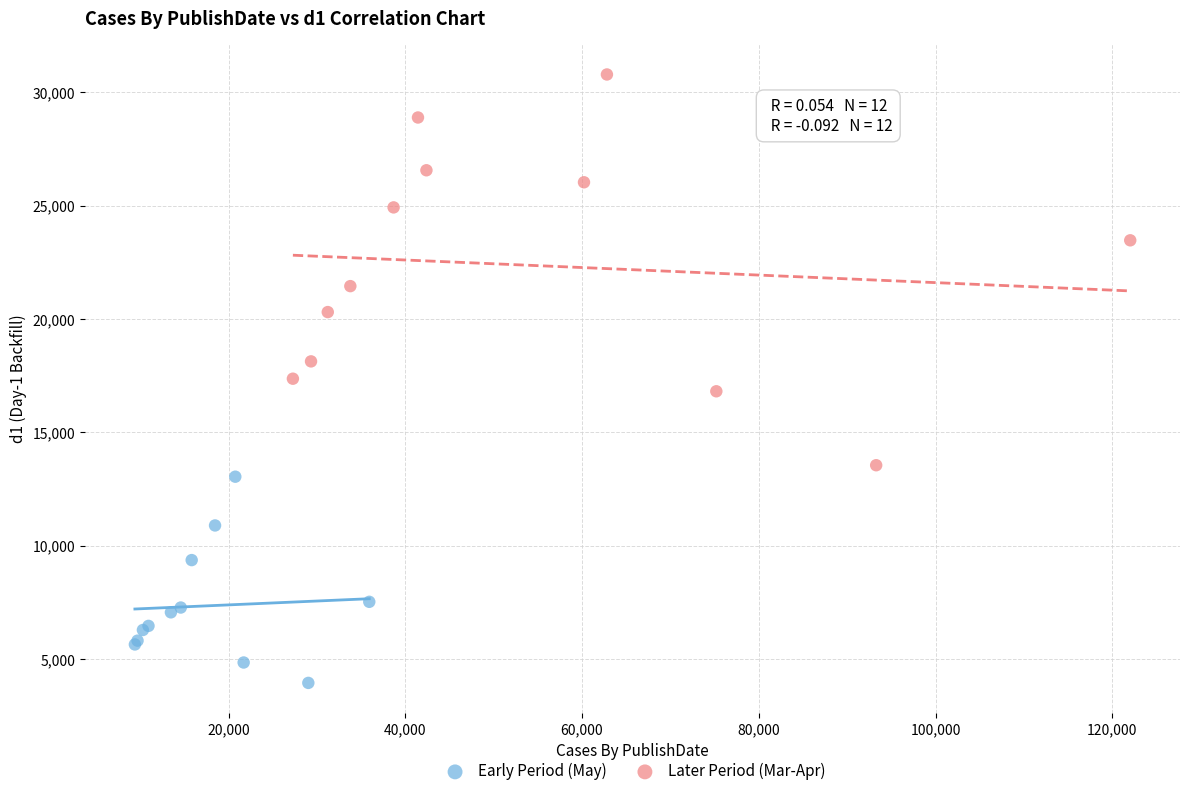

Which series contains the lowest Y value?

Early Period (May)